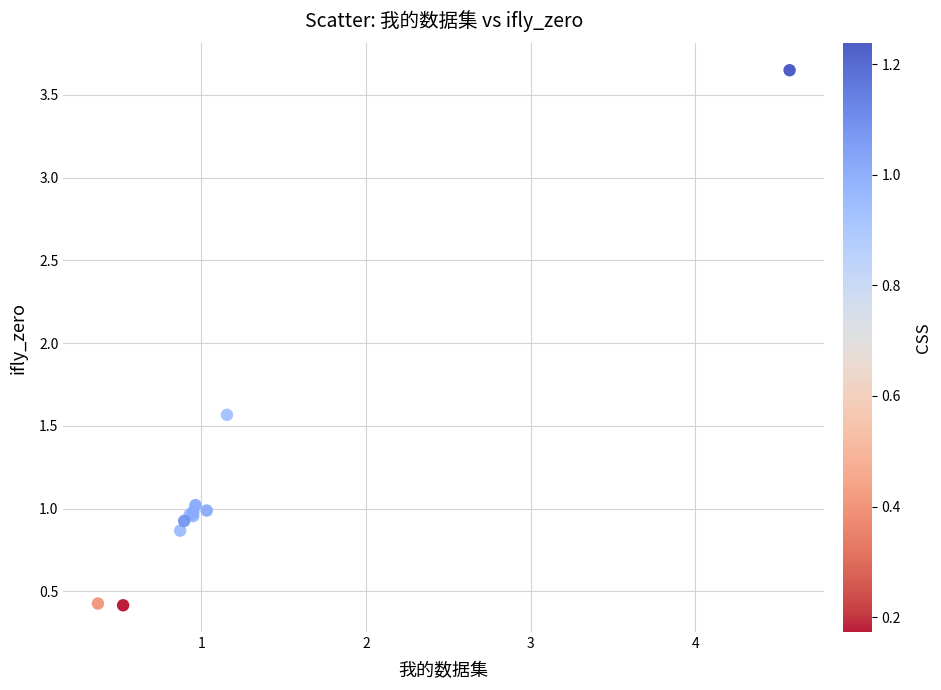

What Y value in the scatter plot is closest to 2?

1.6